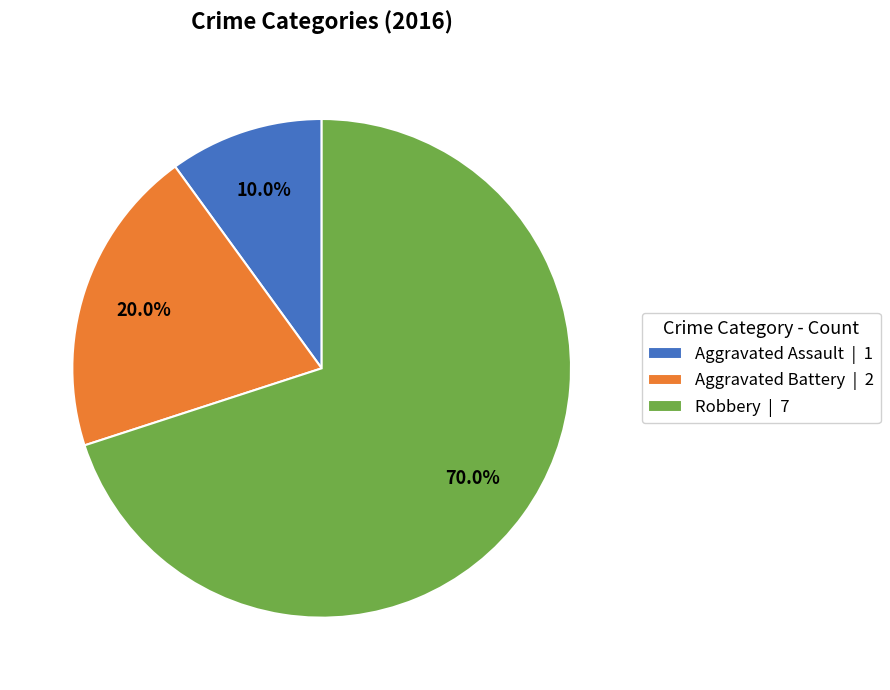

True or false: Aggravated Assault accounts for 10% of the total.

True